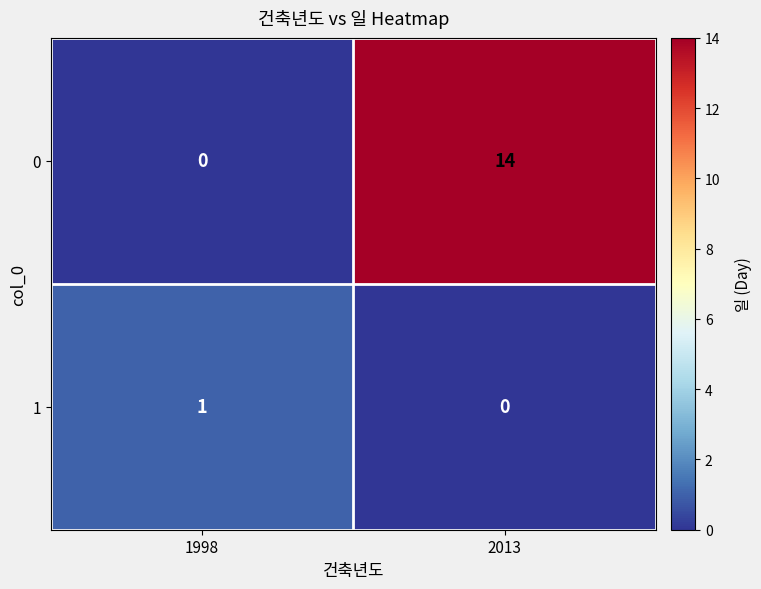

Which series has the largest total across all categories?

0